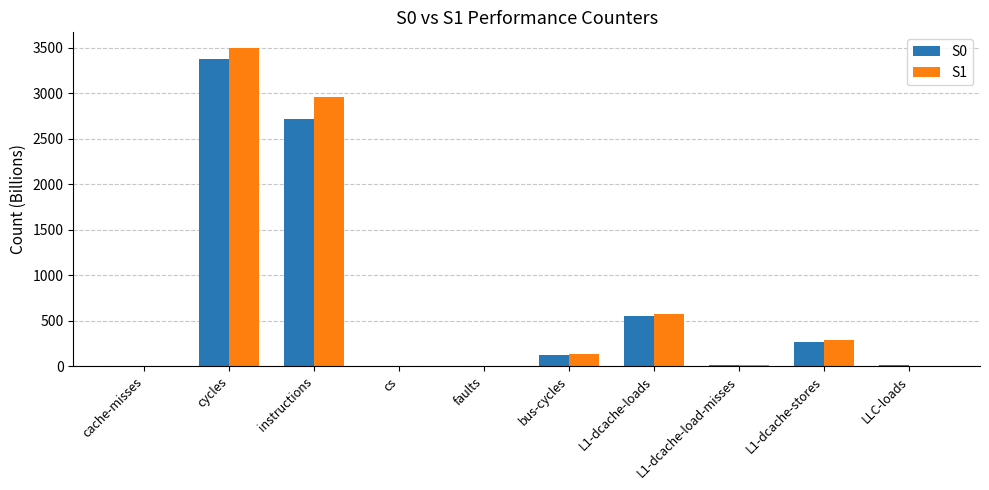

Is the value of S0 at instructions greater than the value of S1 at faults?

Yes